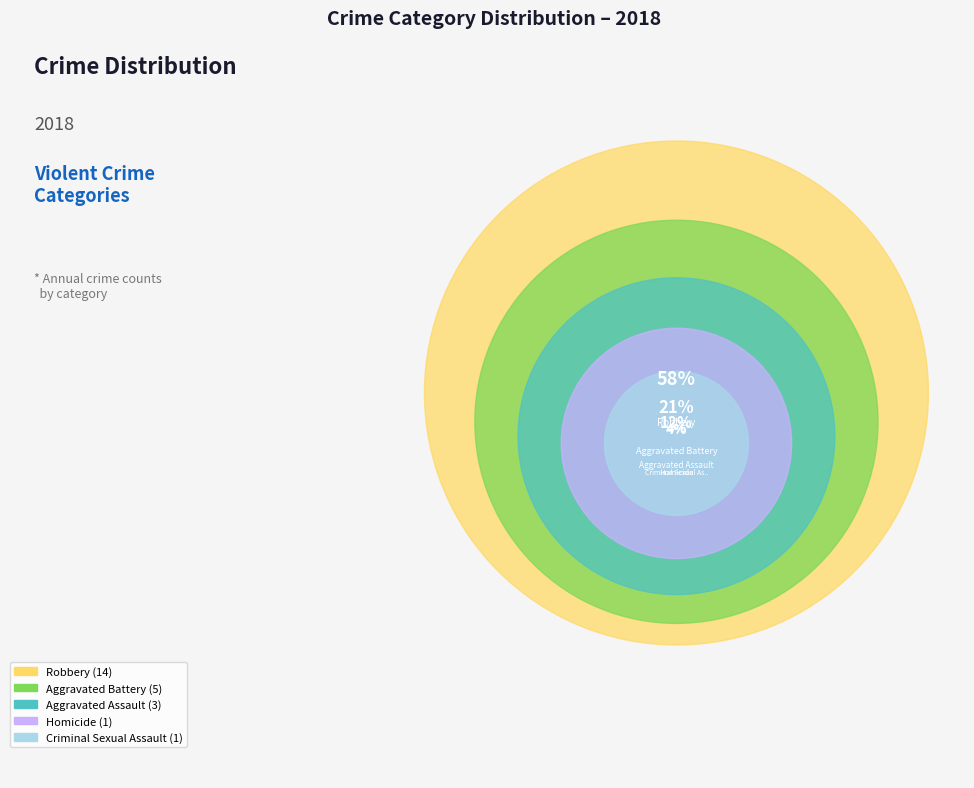

Is there any slice that represents more than half of the pie?

Yes